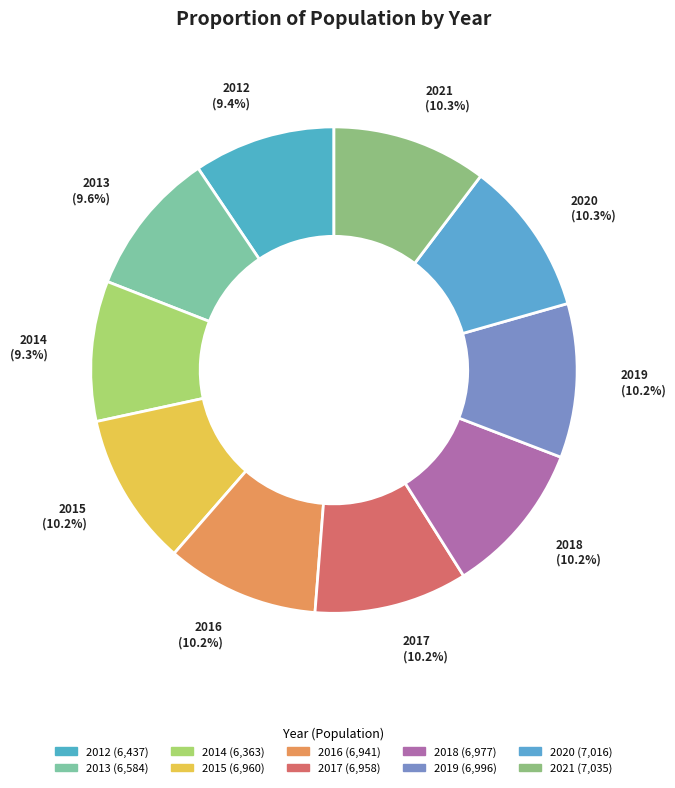

How many slices are in this pie chart?

10